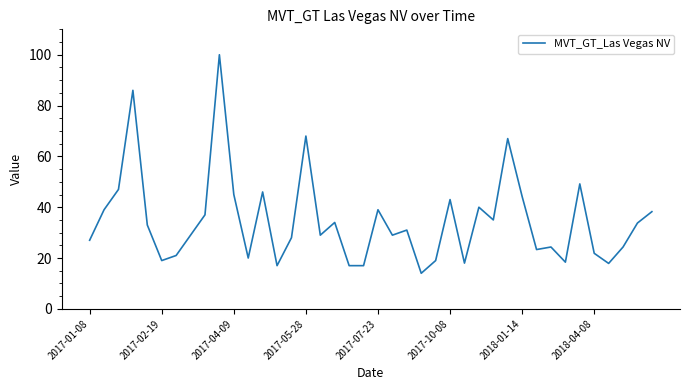

What is the greatest value displayed?

100.0